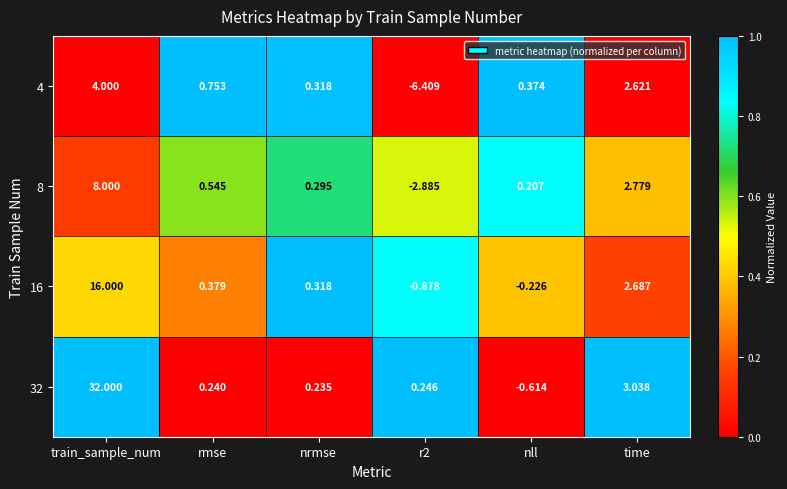

Which category has the highest value in the 16 series?

train_sample_num